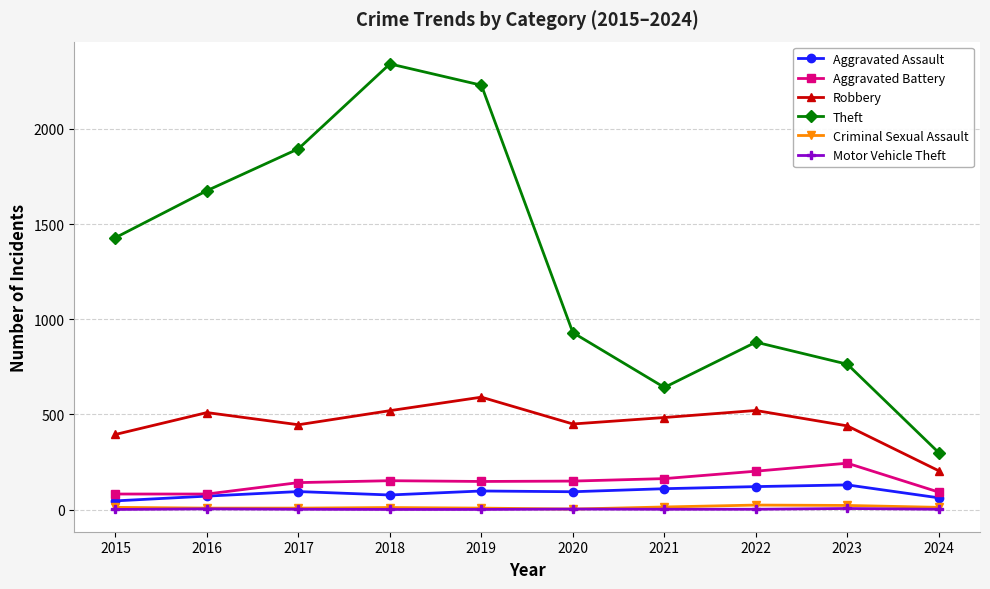

At which category does the chart reach its peak across all series?

2018